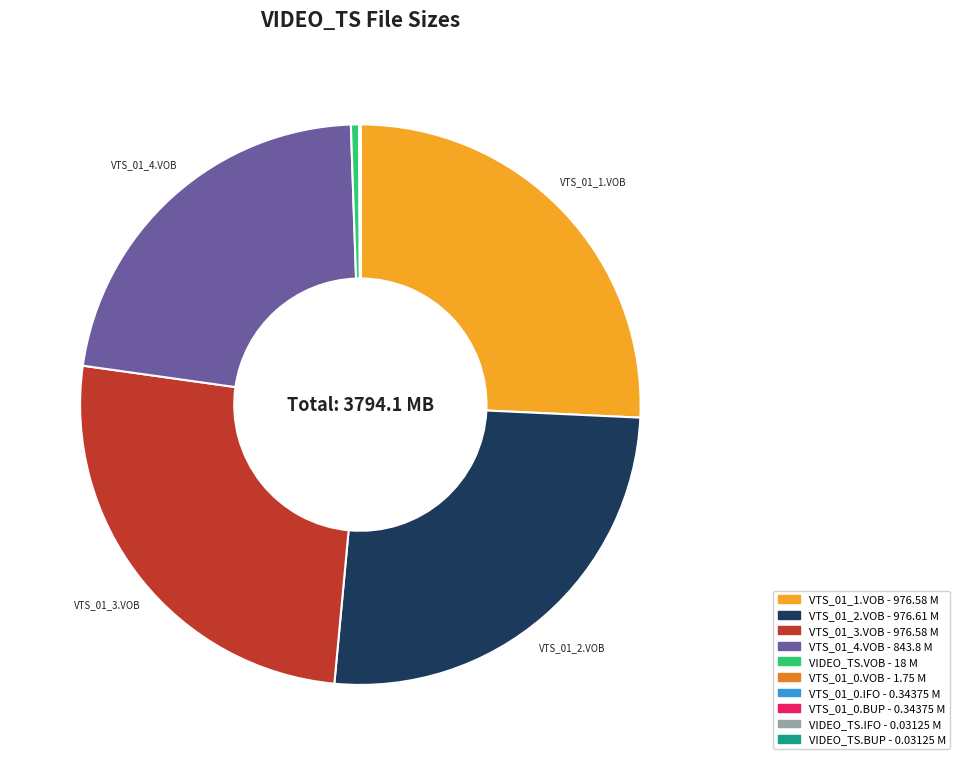

Is there any slice that represents more than half of the pie?

No